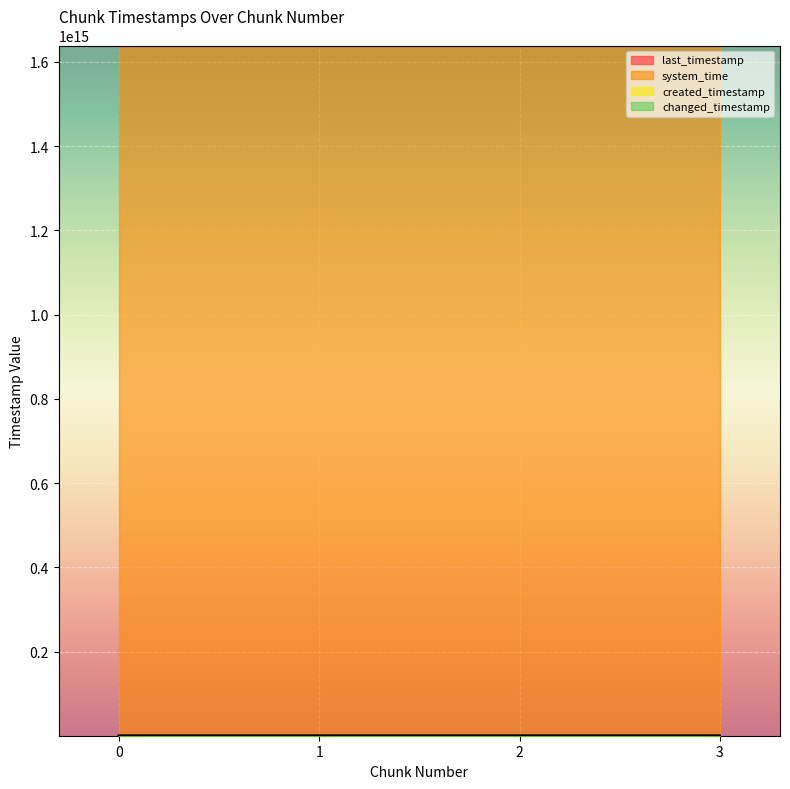

What is the greatest value displayed?

1638646517182112